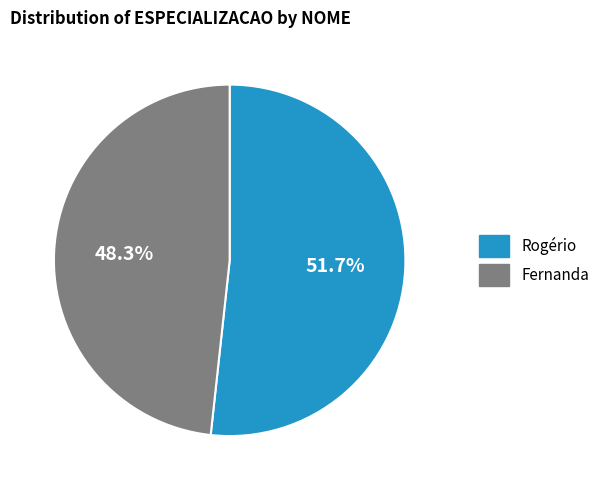

Is the sum of Rogério and Fernanda greater than half?

Yes